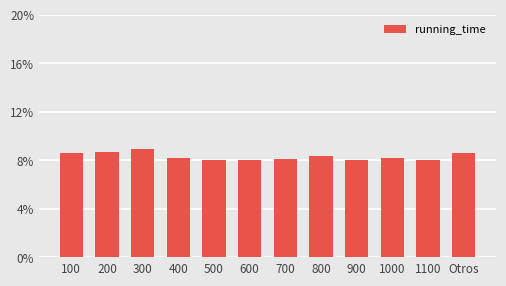

Does the chart contain stacked bars?

No